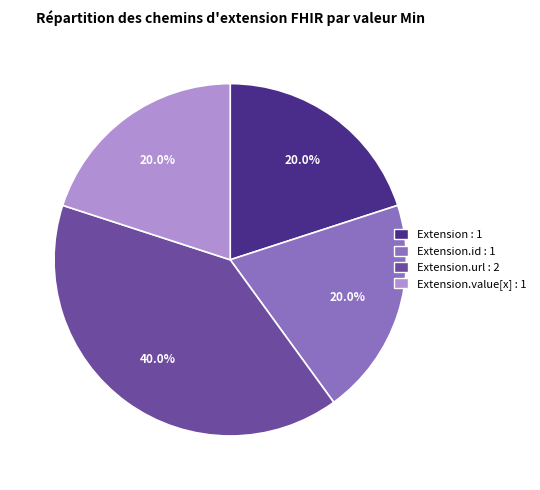

What is the total percentage of Extension : 1 and Extension.id : 1?

40.0%